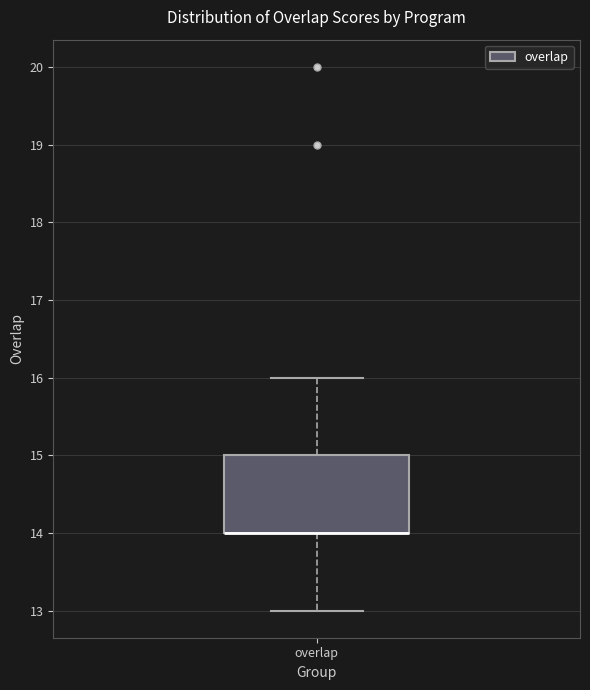

Where is the upper edge of the box for overlap on the y-axis? The values are not printed on the chart, so give them approximately, as read against the axis.

15